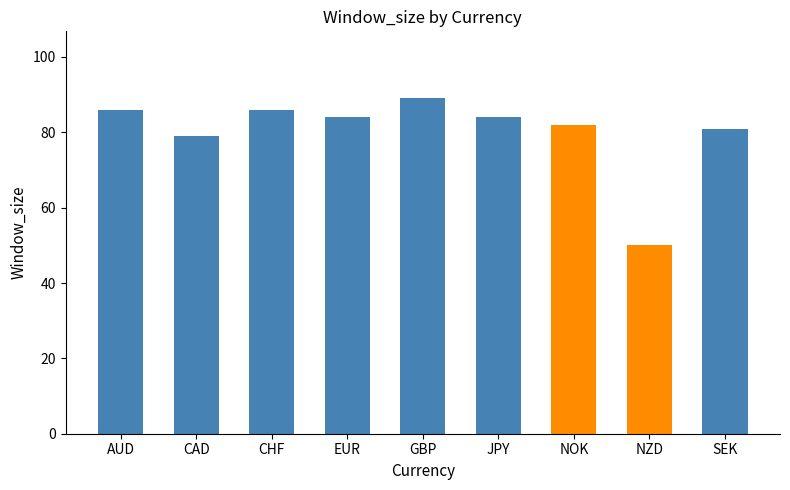

Are the bars horizontal?

No